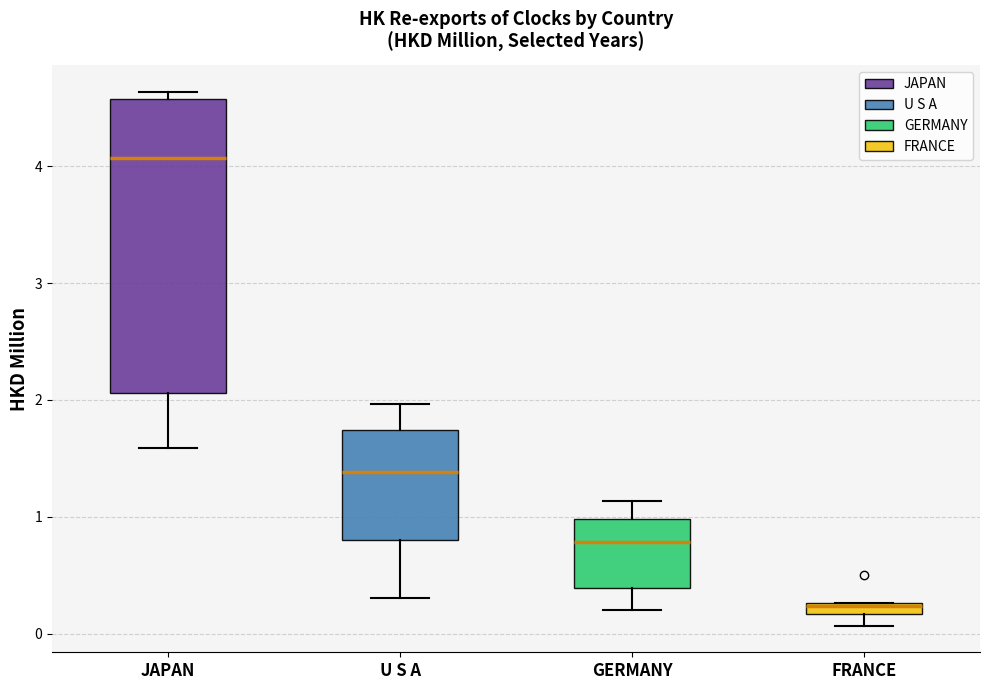

Which box has the highest median line?

JAPAN